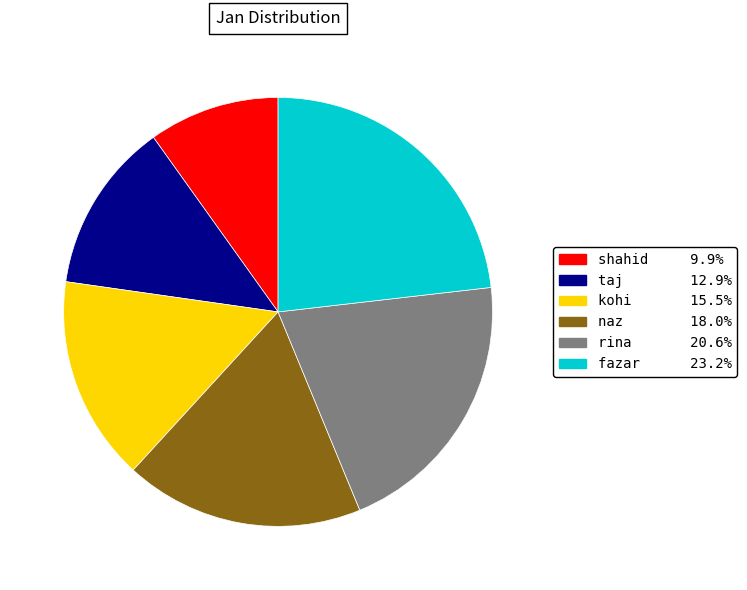

Combined, do taj and rina account for over 50%?

No